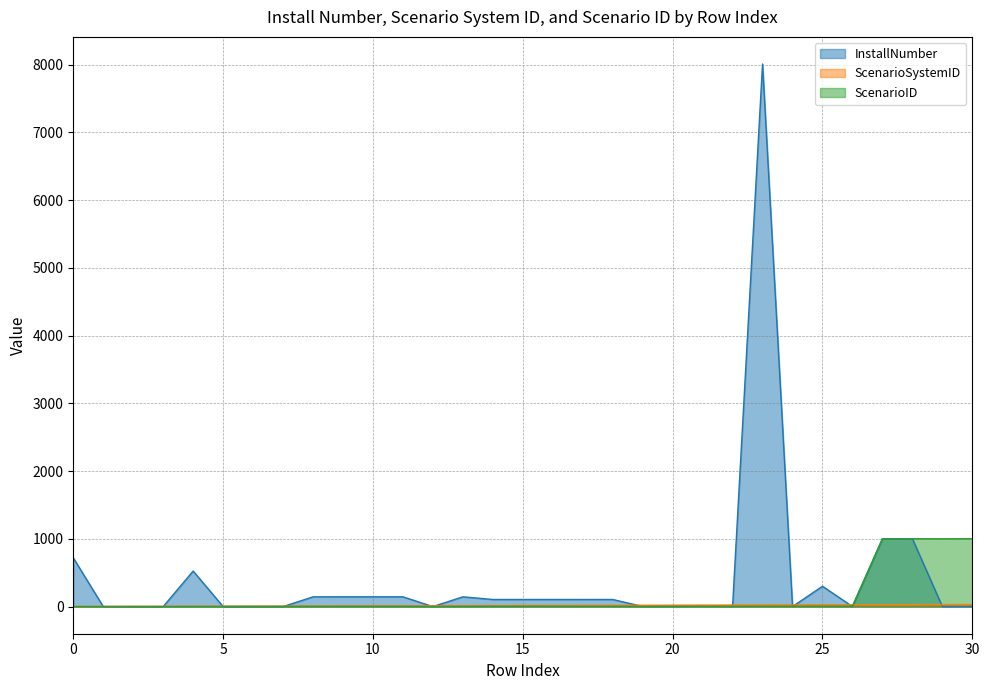

Reading left to right, list all the values displayed in this chart.

InstallNumber: 0=720	1=0	2=0	3=0	4=525	5=0	6=0	7=0	8=144	9=144	10=144	11=144	12=0	13=144	14=105	15=105	16=105	17=105	18=105	19=2	20=2	21=5	22=3	23=8010	24=1	25=300	26=1	27=1001	28=1002	29=1	30=1
ScenarioSystemID: 0=1	1=2	2=3	3=4	4=5	5=6	6=7	7=8	8=9	9=10	10=11	11=12	12=13	13=14	14=15	15=16	16=17	17=18	18=19	19=20	20=21	21=22	22=23	23=24	24=25	25=26	26=27	27=28	28=29	29=30	30=31
ScenarioID: 0=1	1=1	2=1	3=1	4=2	5=2	6=2	7=2	8=3	9=3	10=3	11=3	12=1	13=3	14=4	15=4	16=4	17=4	18=4	19=3	20=4	21=4	22=4	23=5	24=5	25=6	26=6	27=1001	28=1002	29=1001	30=1002